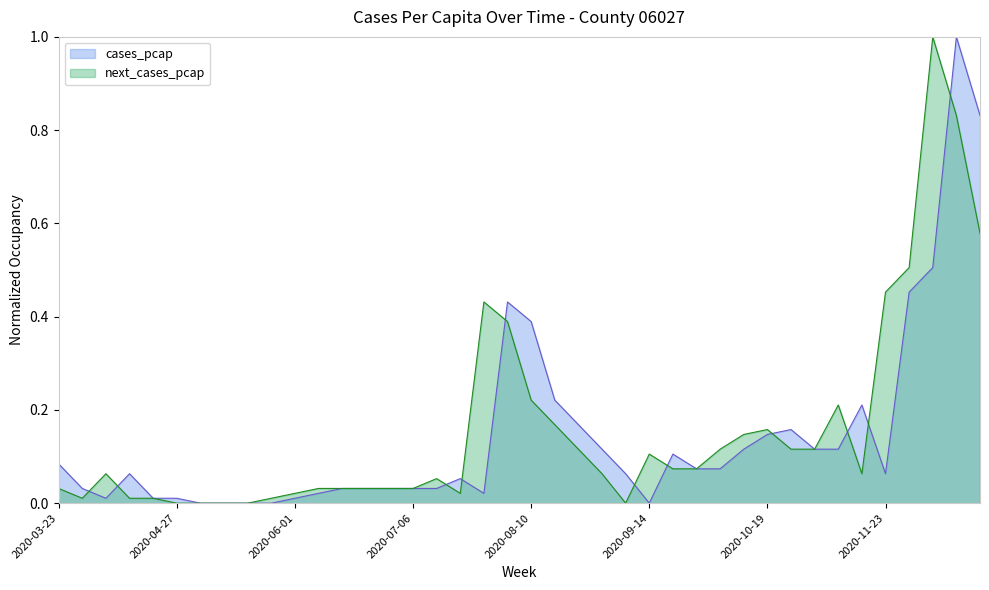

Reading left to right, transcribe all the data shown in this chart.

cases_pcap: 0.1	0.0	0.0	0.1	0.0	0.0	0.0	0.0	0.0	0.0	0.0	0.0	0.0	0.0	0.0	0.0	0.0	0.1	0.0	0.4	0.4	0.2	0.2	0.1	0.1	0.0	0.1	0.1	0.1	0.1	0.1	0.2	0.1	0.1	0.2	0.1	0.5	0.5	1.0	0.8
next_cases_pcap: 0.0	0.0	0.1	0.0	0.0	0.0	0.0	0.0	0.0	0.0	0.0	0.0	0.0	0.0	0.0	0.0	0.1	0.0	0.4	0.4	0.2	0.2	0.1	0.1	0.0	0.1	0.1	0.1	0.1	0.1	0.2	0.1	0.1	0.2	0.1	0.5	0.5	1.0	0.8	0.6